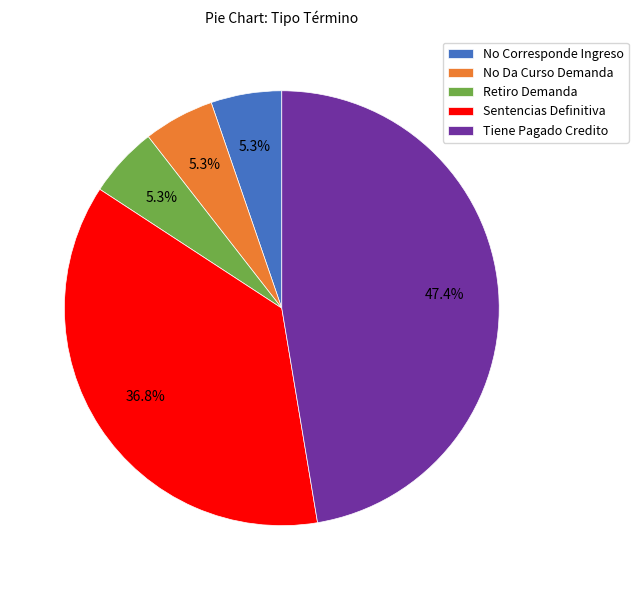

To the nearest percent, what percentage of the pie is No Da Curso Demanda?

5%